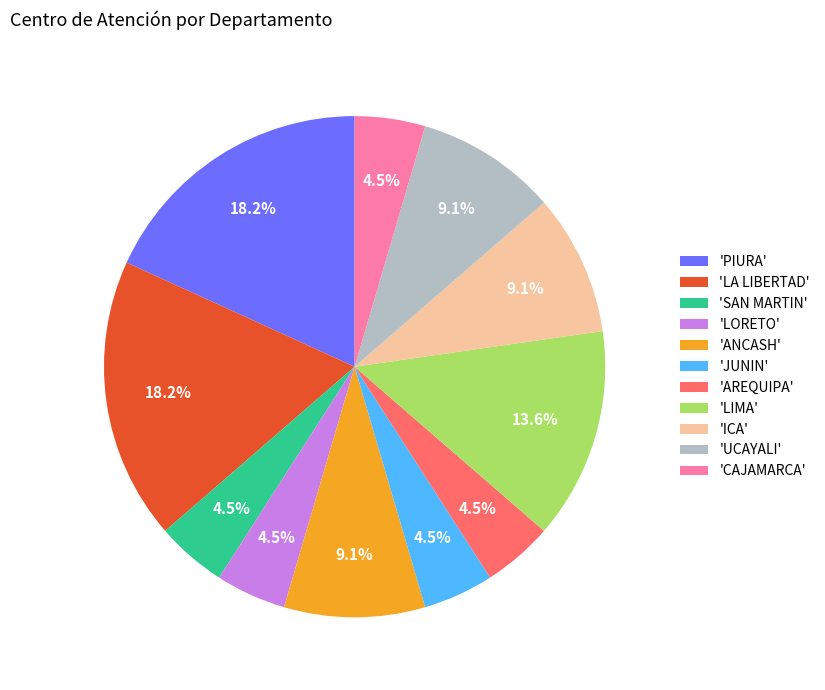

What portion of the pie excludes 'ICA'?

90.9%